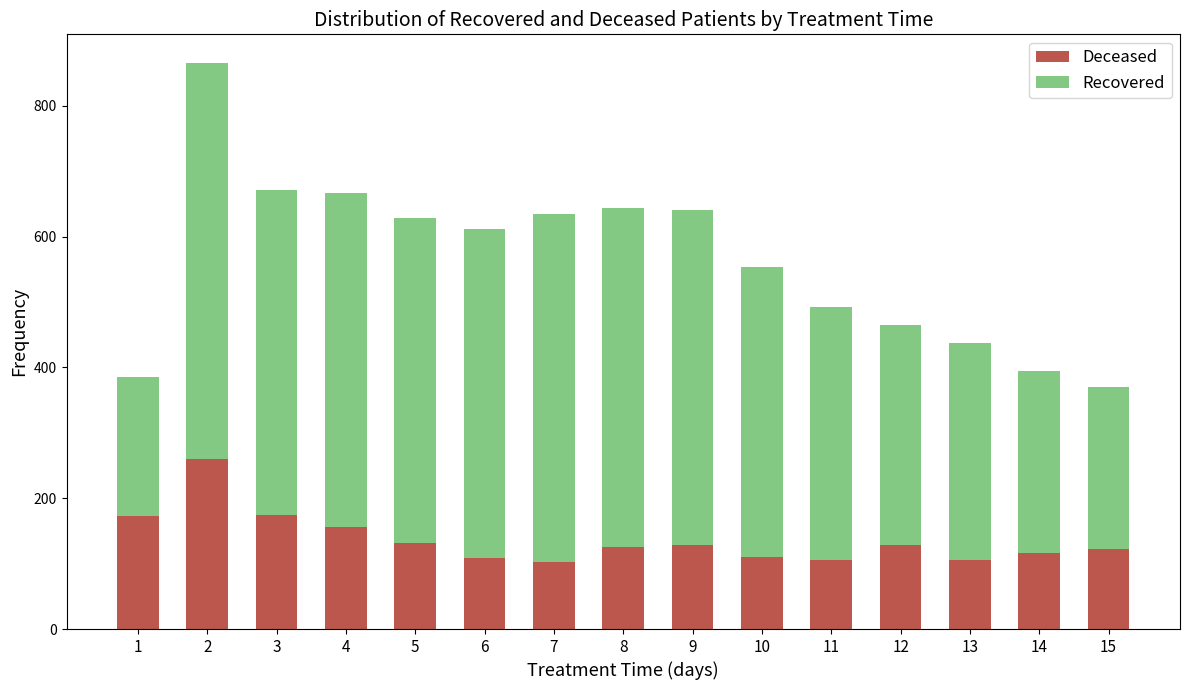

What is the sum of all Deceased values?

2048